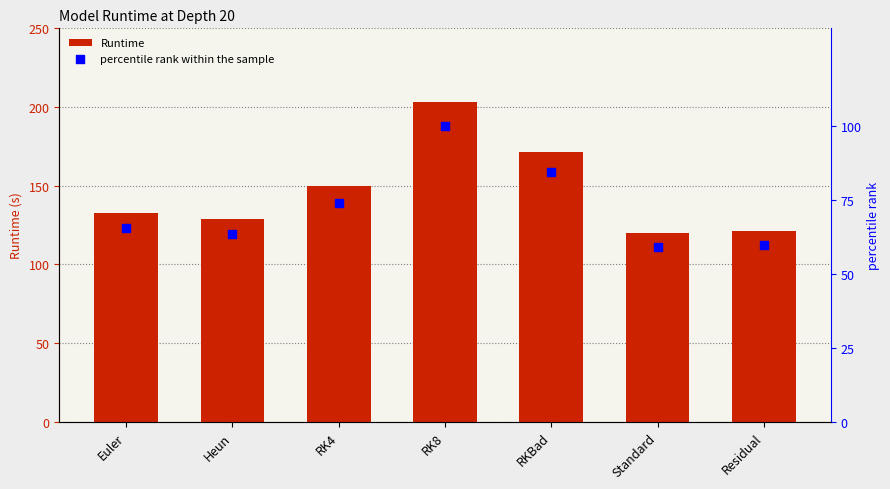

Which series has the largest total across all categories?

Runtime